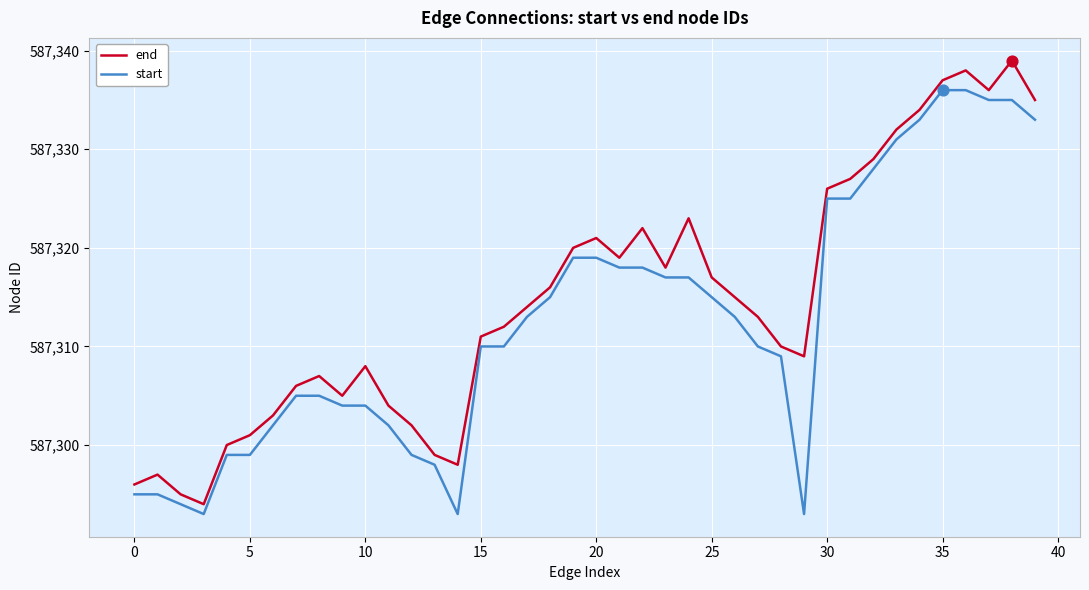

What are all the series names shown in the legend?

end, start